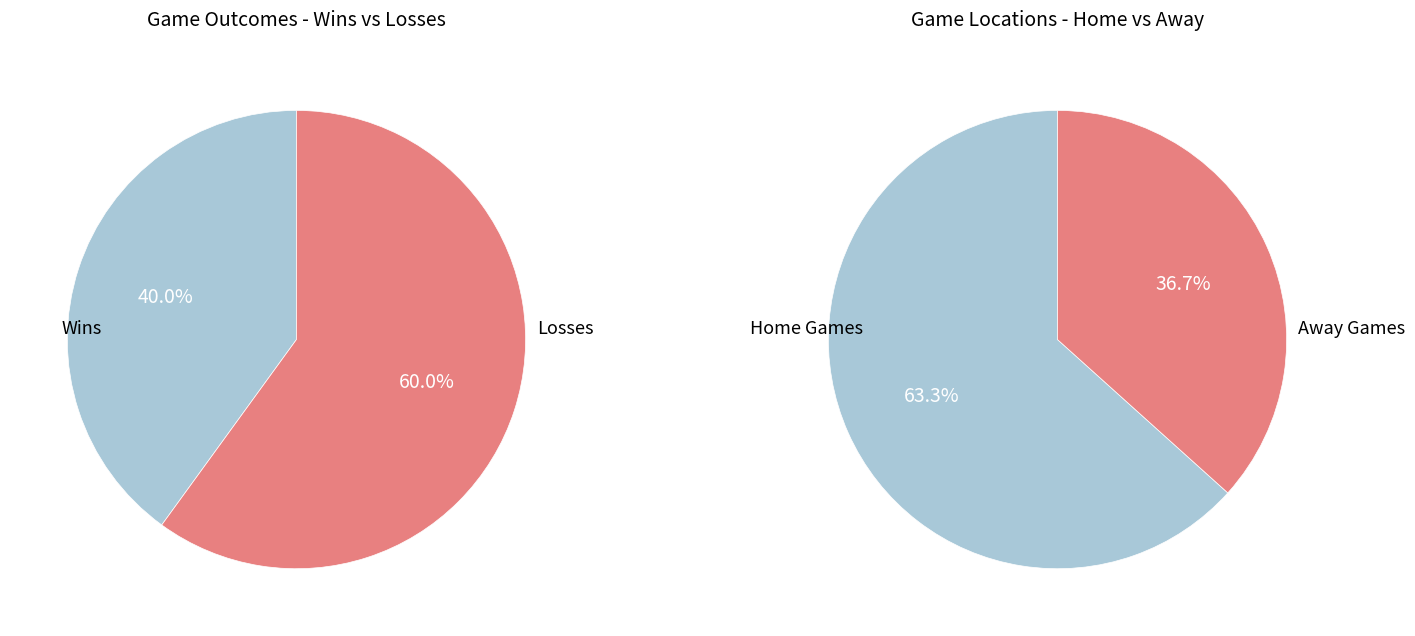

How many segments does this pie chart have?

4